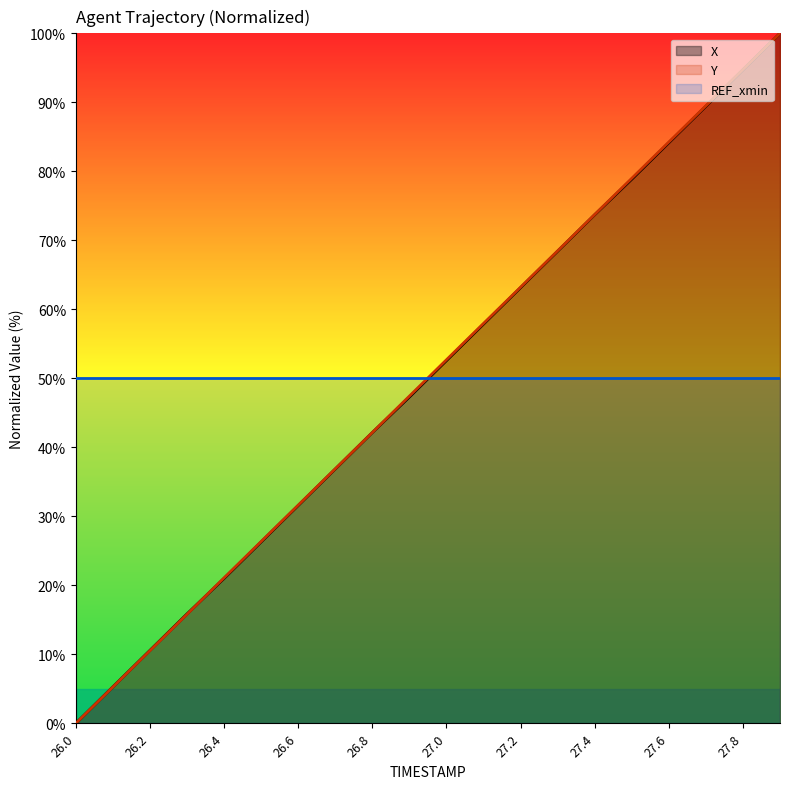

Reading left to right, extract all data points from this chart.

X: 0.0	5.3	10.6	15.9	21.0	26.3	31.6	36.9	42.1	47.3	52.6	57.9	63.1	68.4	73.7	78.9	84.1	89.4	94.7	100.0
Y: 0.0	5.3	10.5	15.8	21.1	26.4	31.6	36.9	42.2	47.4	52.7	58.0	63.2	68.5	73.7	79.0	84.2	89.5	94.7	100.0